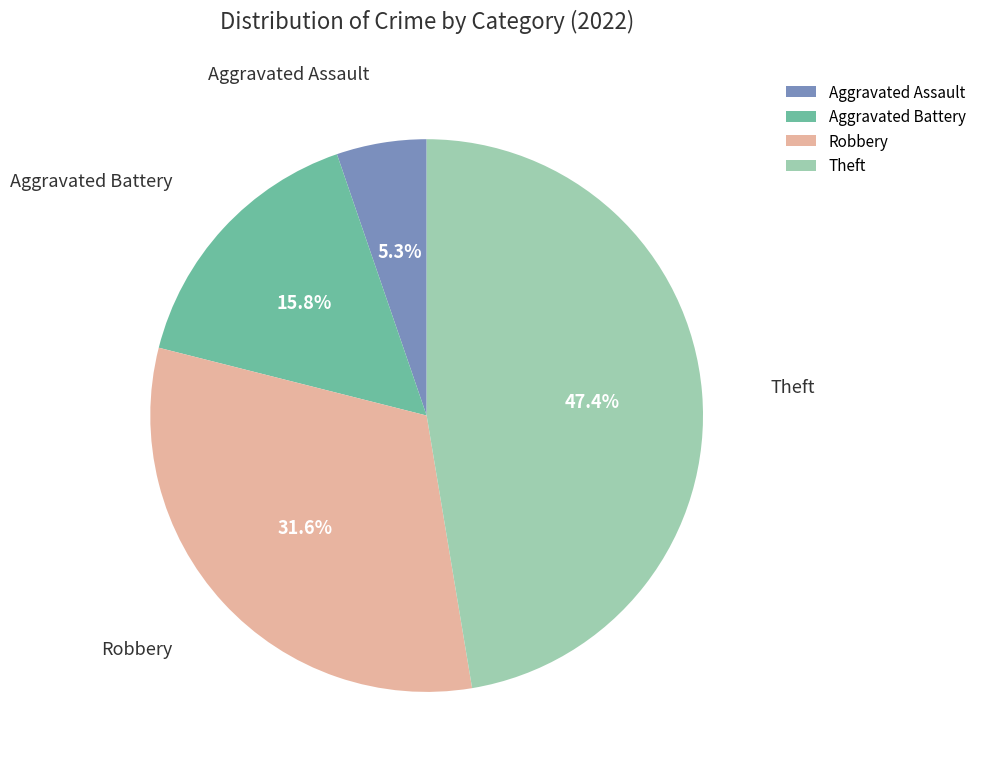

Is the sum of Aggravated Battery and Robbery greater than half?

No